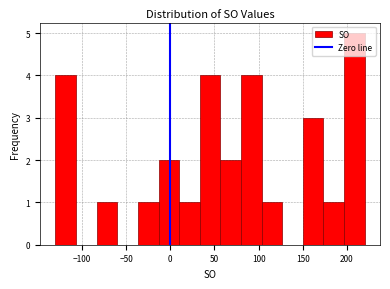

What is the height of the bar covering 35 to 55 on the x-axis? Neither the bar edges nor the heights are printed on the chart, so give them approximately, as read against the axes.

4